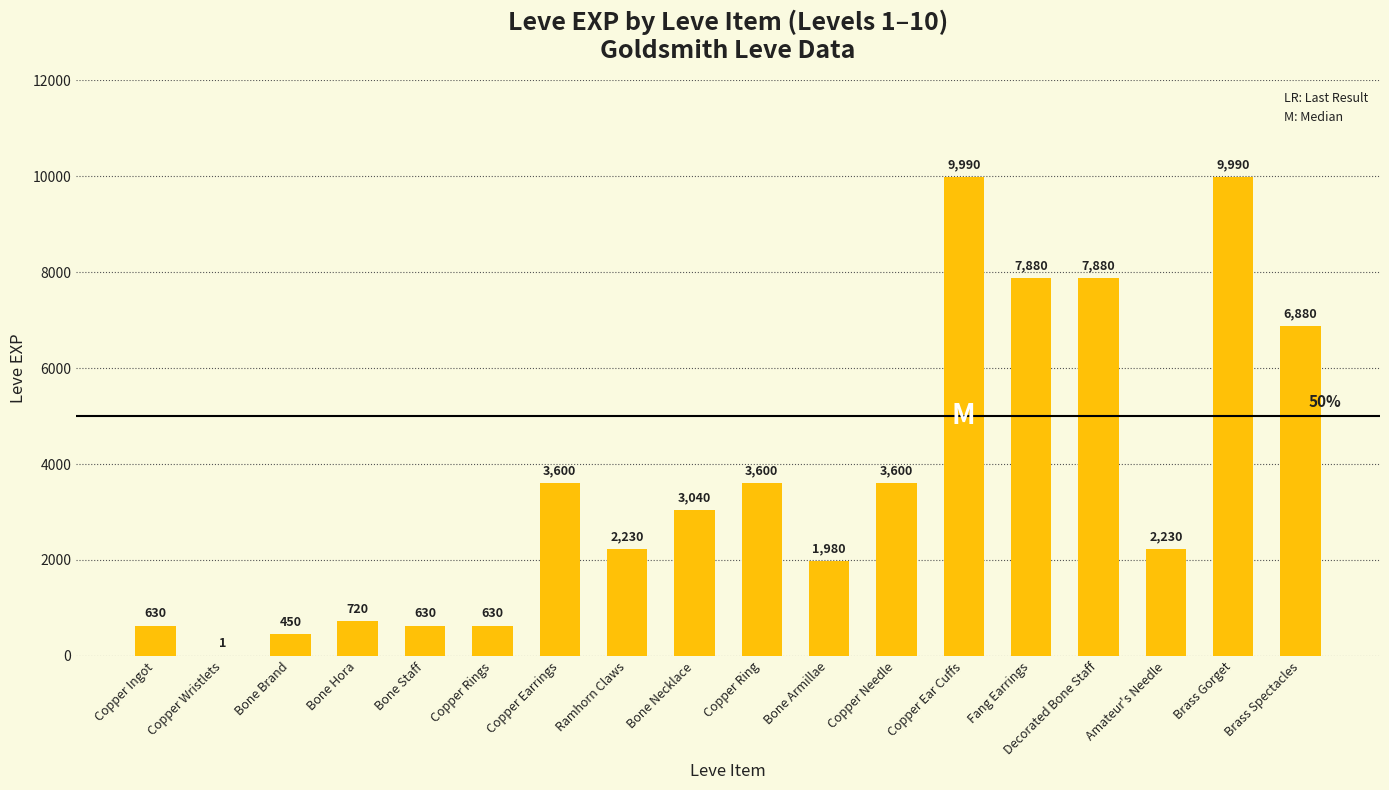

True or false: the data shows 2230 at Ramhorn Claws.

True